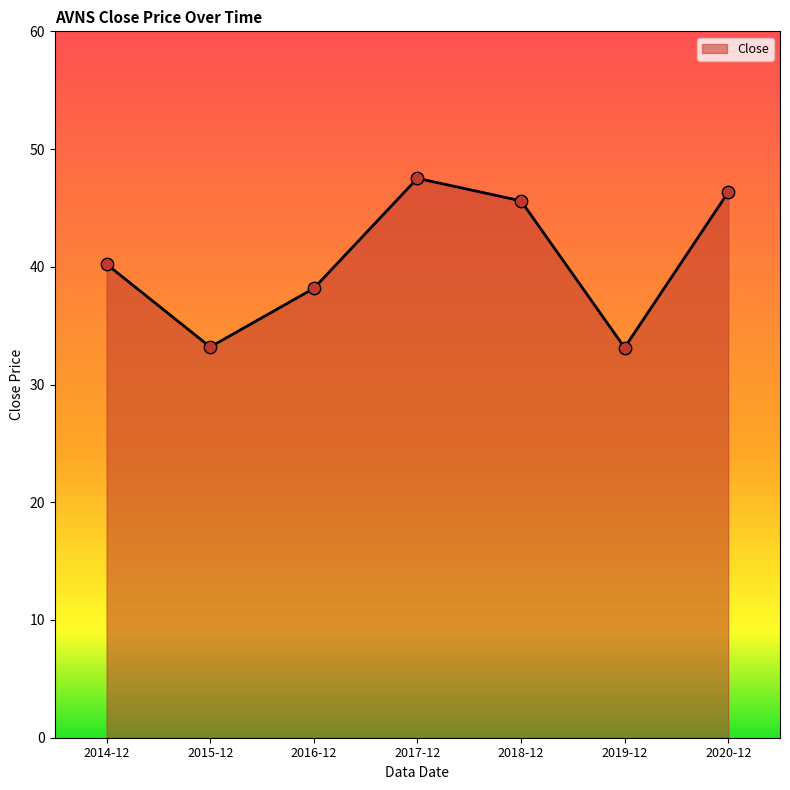

Between 2020-12 and 2014-12, which is larger?

2020-12